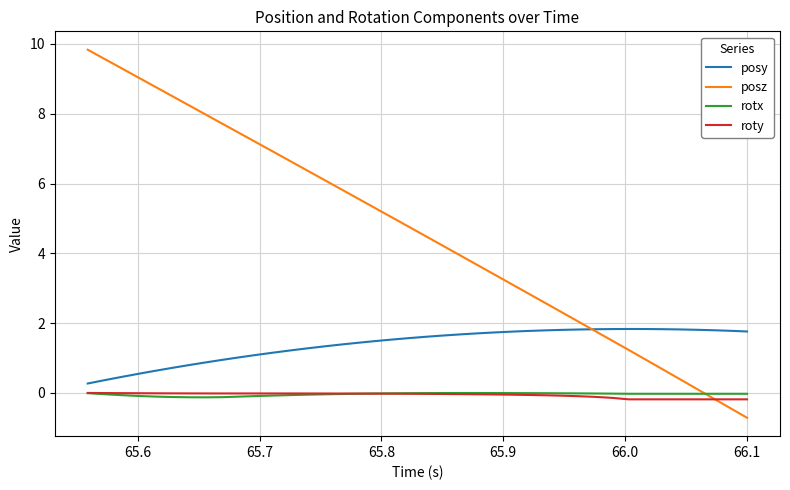

True or false: rotx and posy intersect in this chart.

False